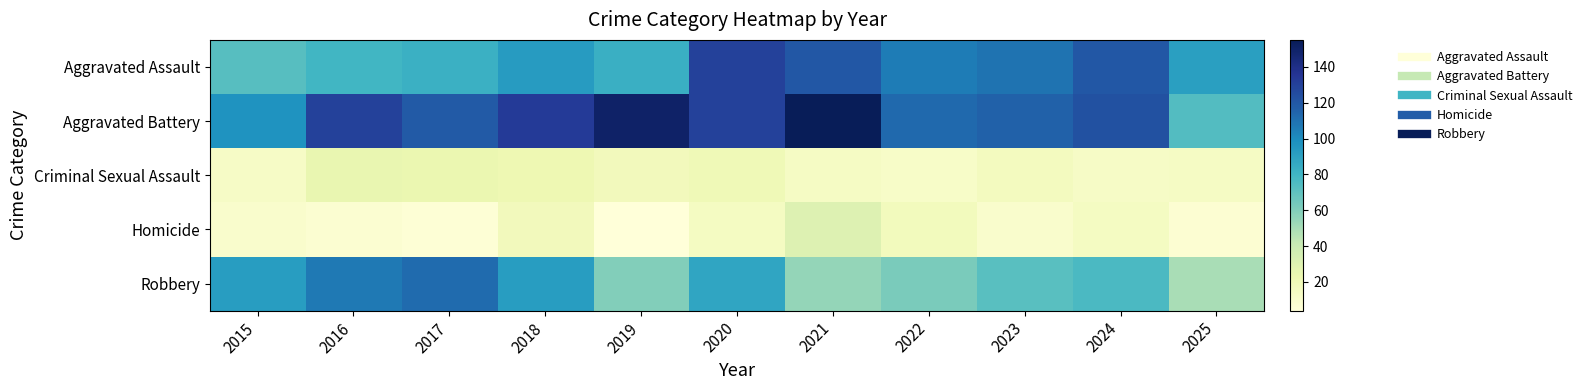

Rank the series at 2022 from lowest to highest value.

Criminal Sexual Assault, Homicide, Robbery, Aggravated Assault, Aggravated Battery